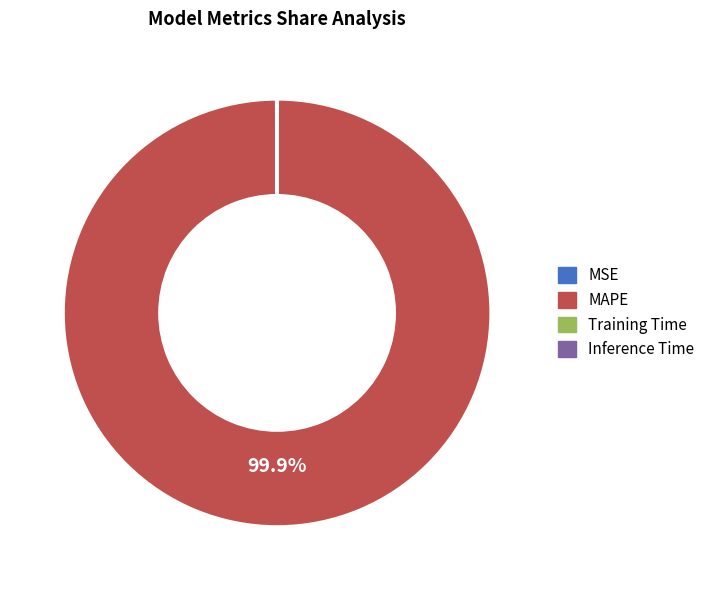

How much of the chart is everything except MAPE?

0.1%